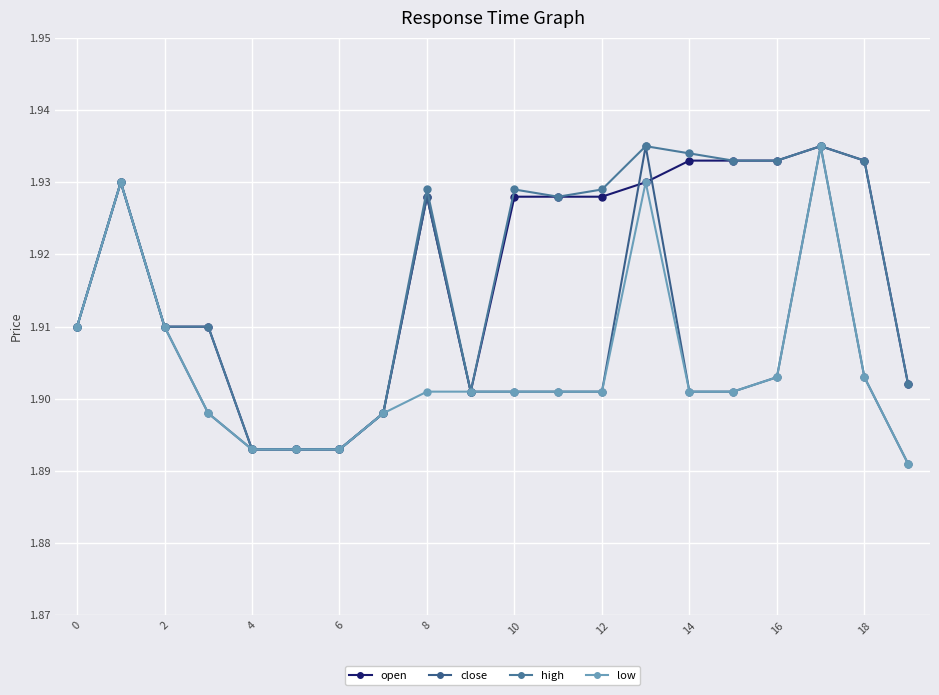

What is the smallest value displayed?

1.9